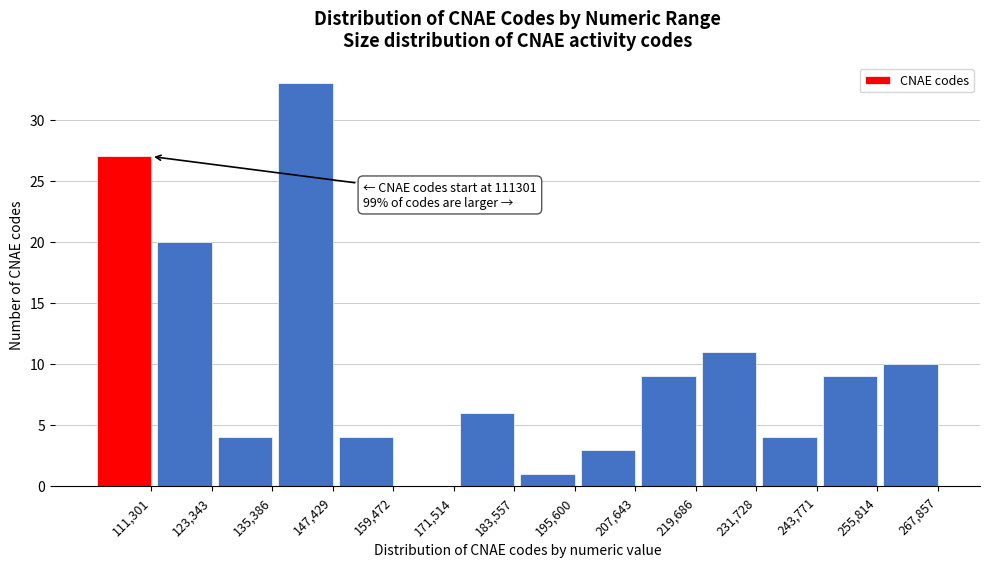

Reading left to right, extract all data points from this chart.

111,301=27	123,343=20	135,386=4	147,429=33	159,472=4	171,514=0	183,557=6	195,600=1	207,643=3	219,686=9	231,728=11	243,771=4	255,814=9	267,857=10